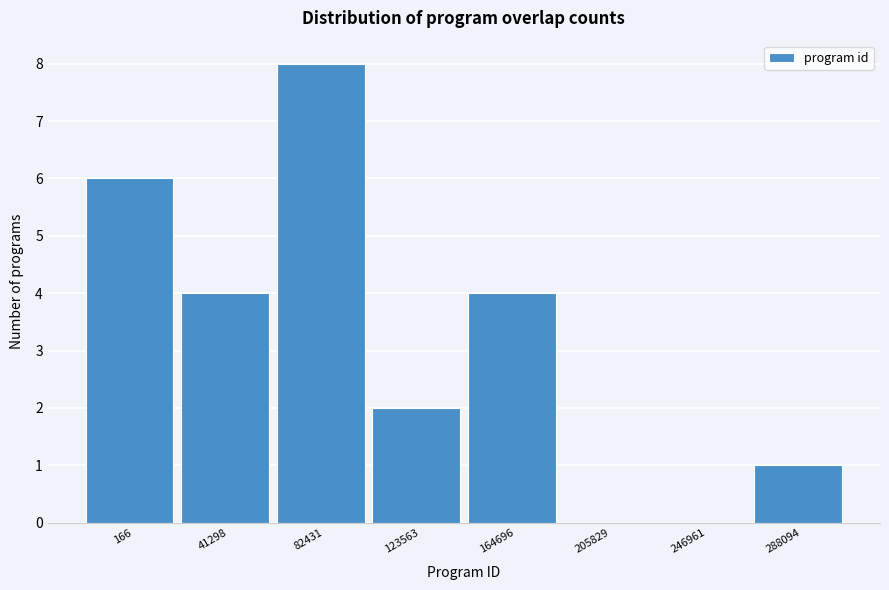

Reading left to right, what are all the values shown in this chart?

166=6	41298=4	82431=8	123563=2	164696=4	205829=0	246961=0	288094=1